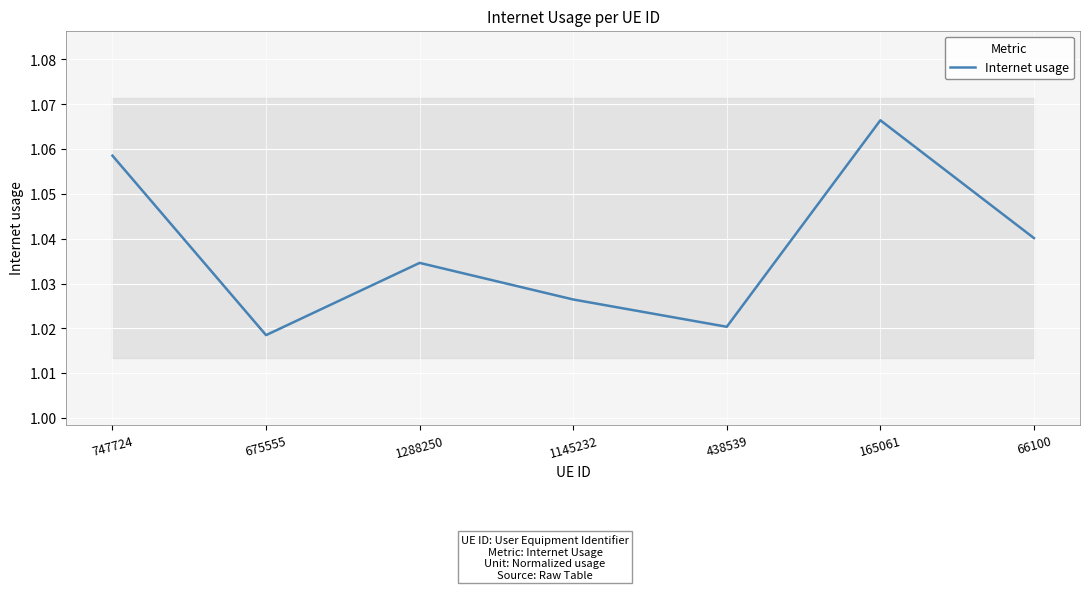

What is the label of the 5th point from the right?

1288250